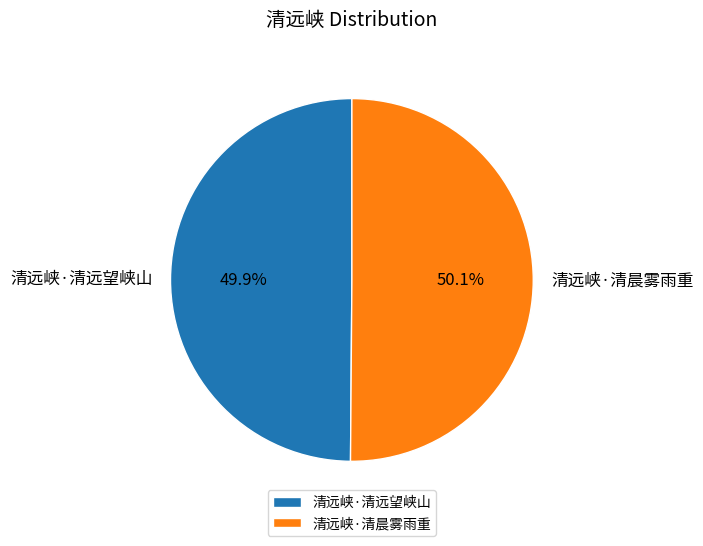

Is there any slice that represents more than half of the pie?

Yes